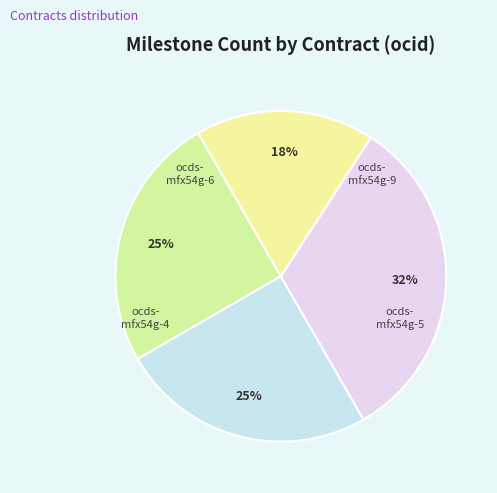

How many slices are in this pie chart?

4